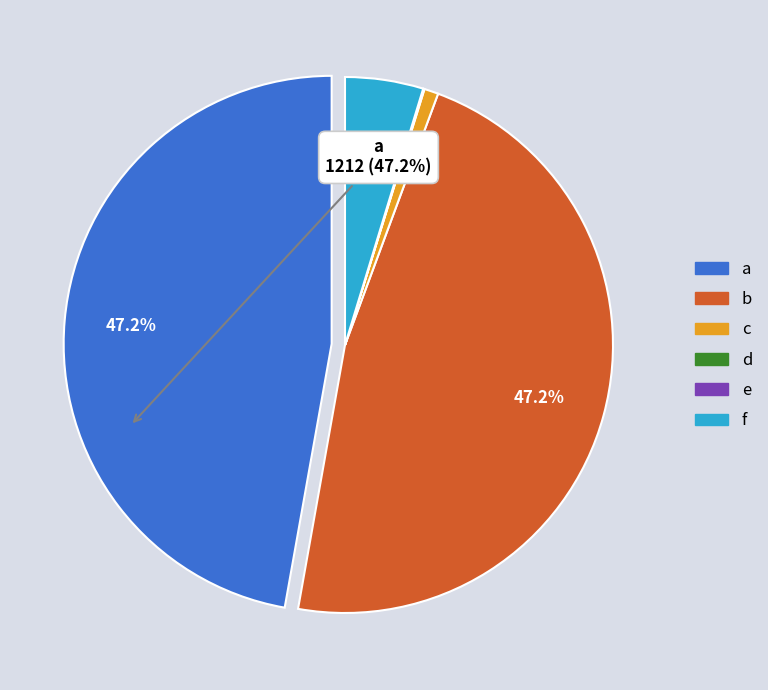

Is the sum of f and c greater than half?

No